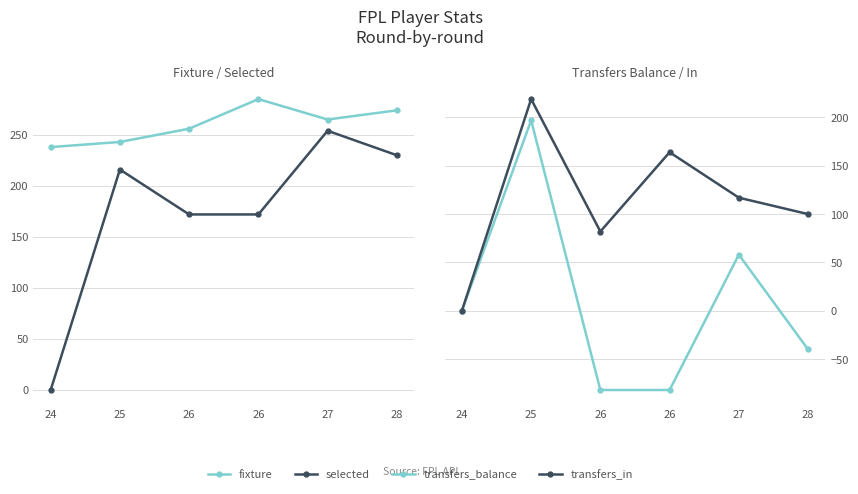

What are all the series names shown in the legend?

fixture, selected, transfers_balance, transfers_in